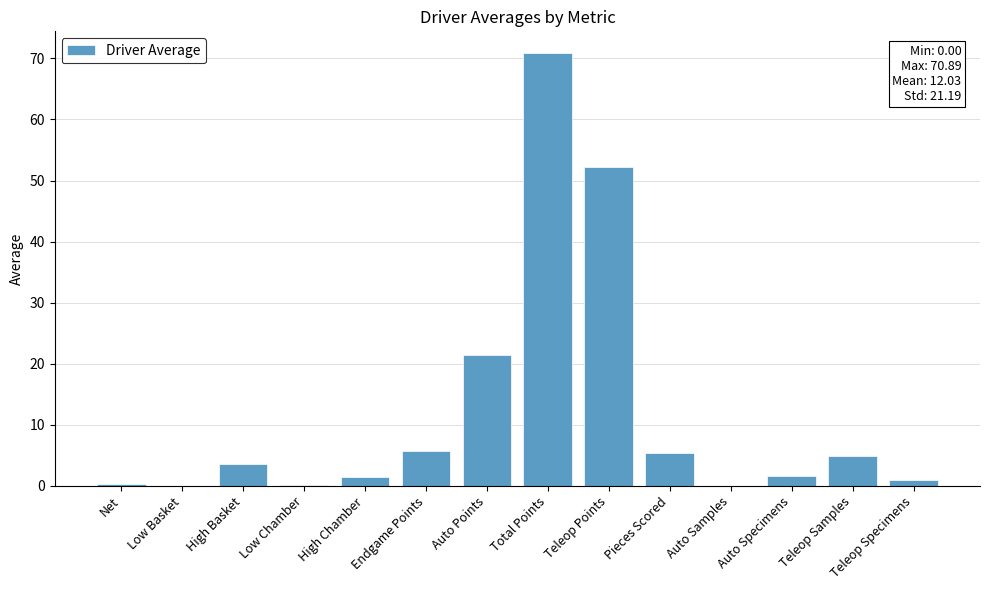

What is the change in value from Pieces Scored to Auto Specimens?

-3.8